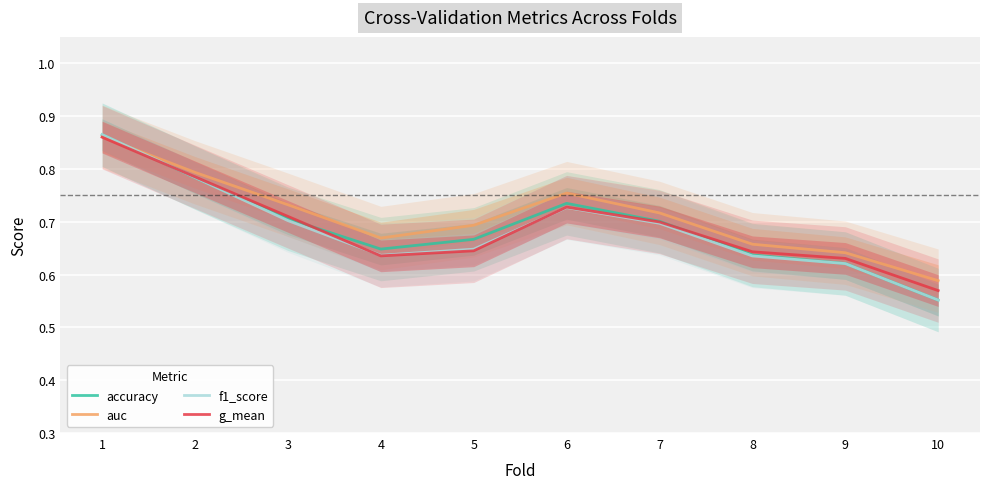

How many lines are shown in the chart?

4